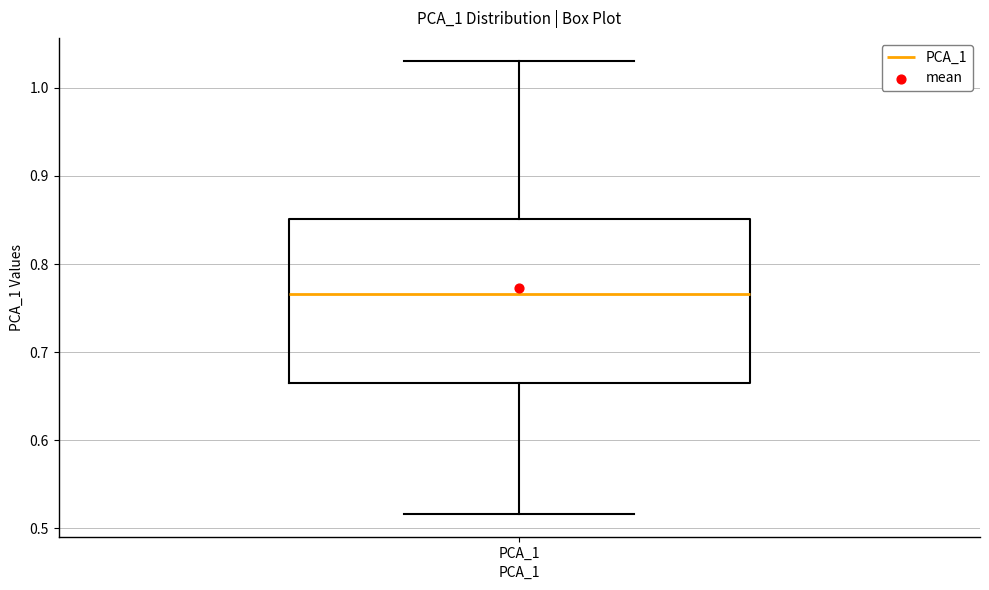

Read this box plot against the y-axis: the position of the median line, the range covered by the box, and the ends of both whiskers. The values are not printed on the chart, so give them approximately, as read against the axis.

median 0.77, box 0.66 to 0.85, whiskers 0.52 to 1.03